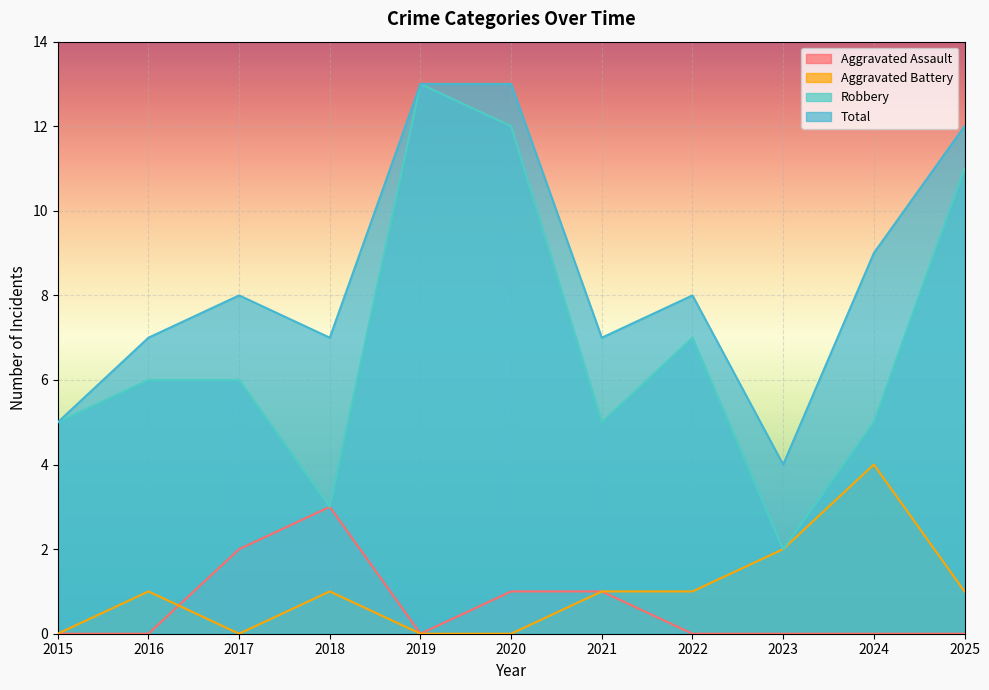

What is the spread (max minus min) of values at 2019?

13